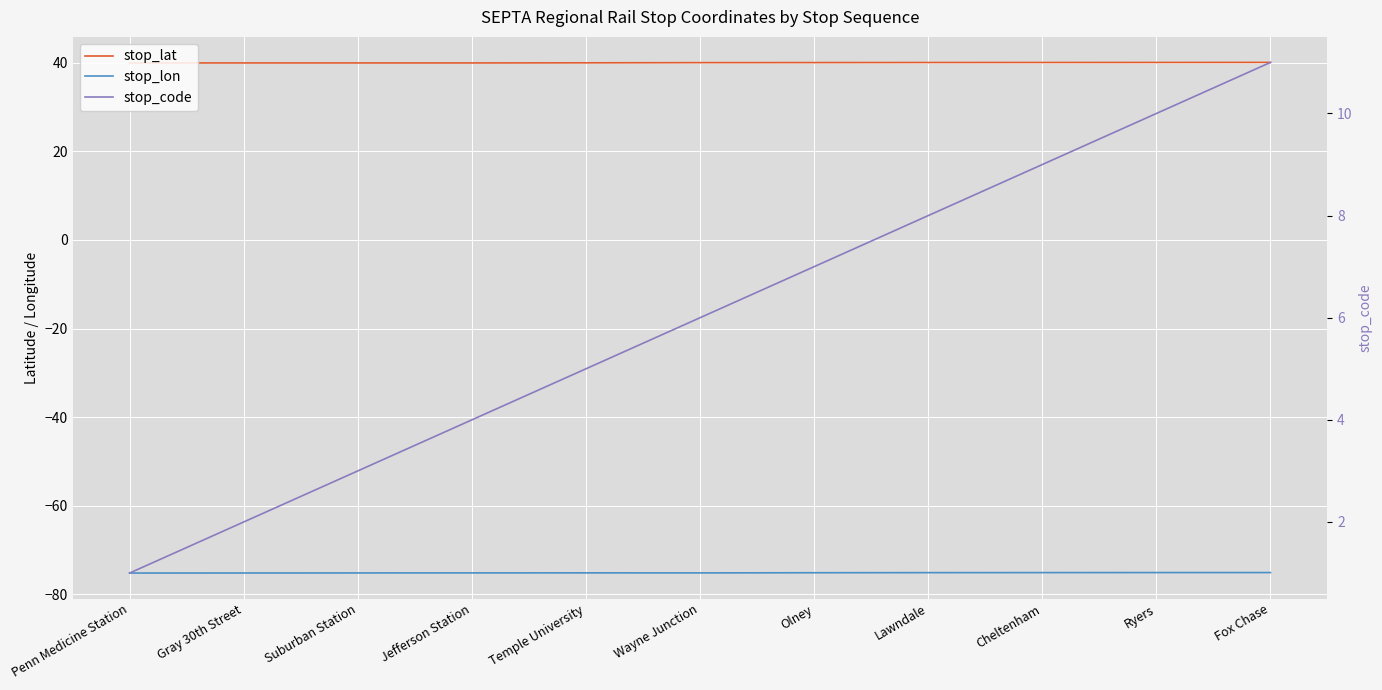

Is the value of stop_lat at Suburban Station greater than the value of stop_lon at Ryers?

Yes